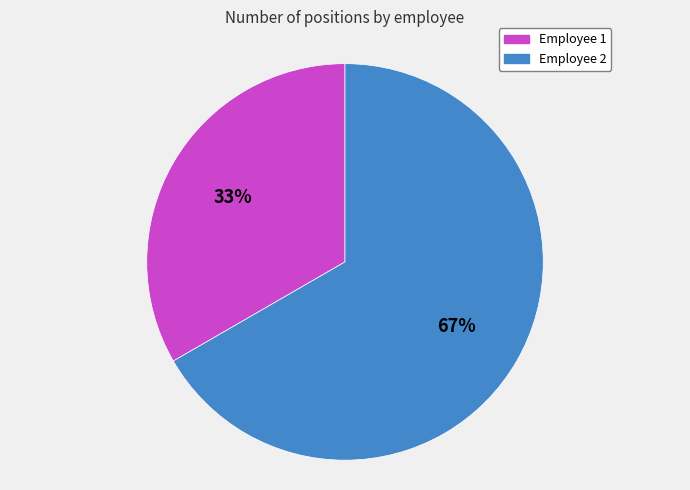

Approximately how many times larger is the value at Employee 1 compared to Employee 2?

0.5